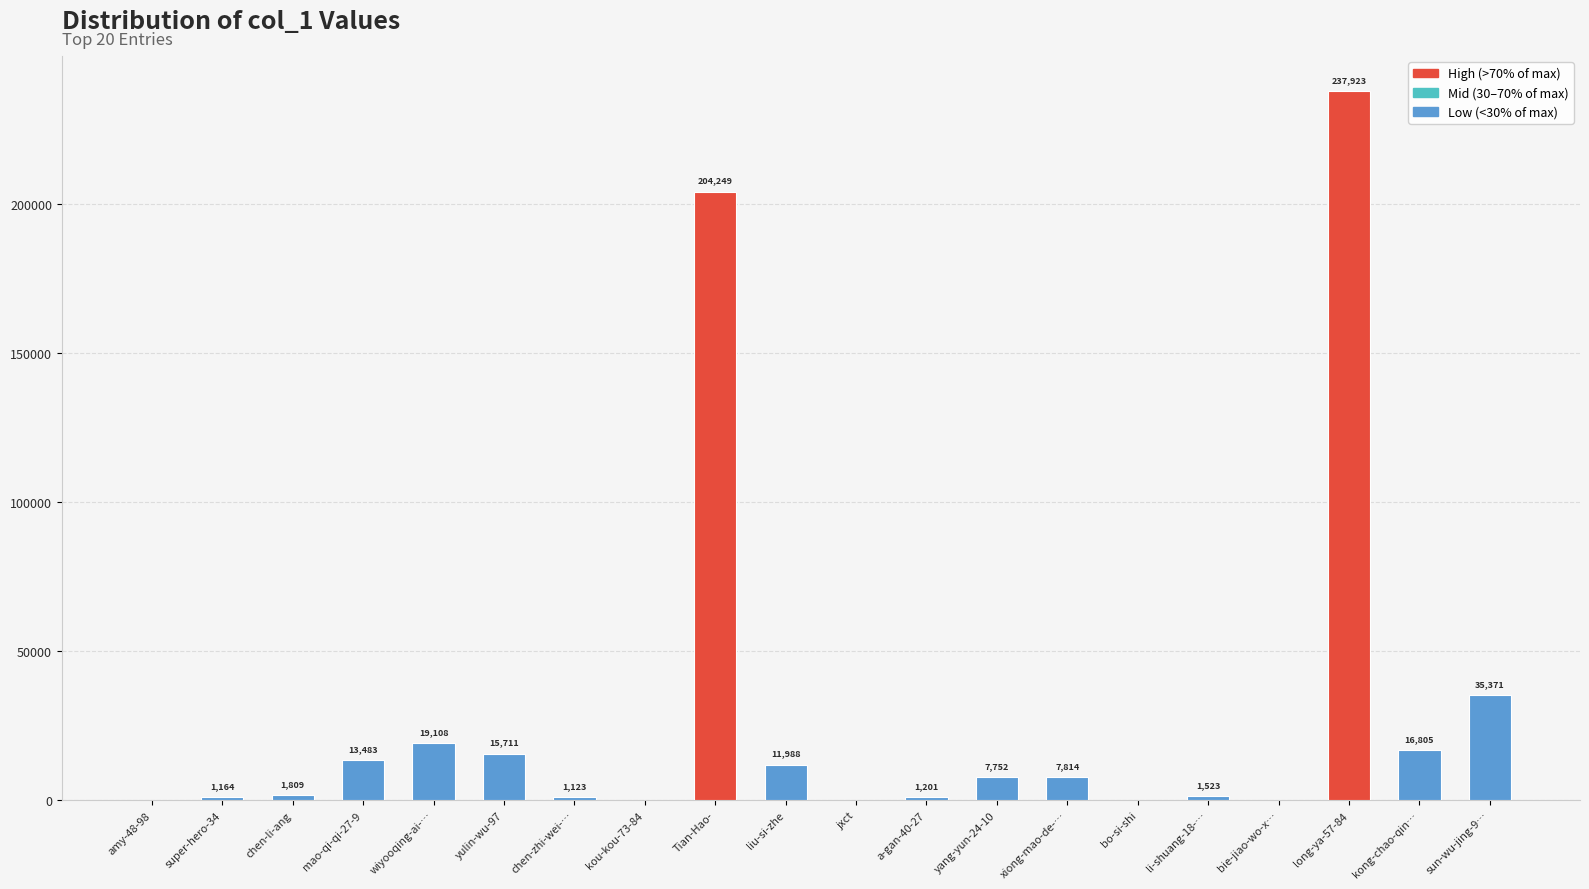

Is it true that the value at bie-jiao-wo-x… is 280?

True